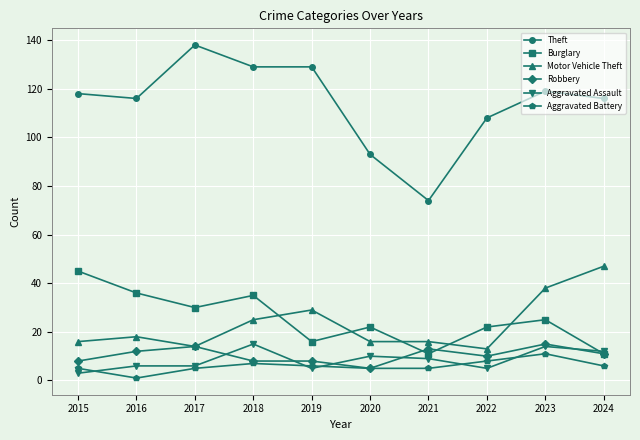

How many times do Motor Vehicle Theft and Burglary cross each other?

5